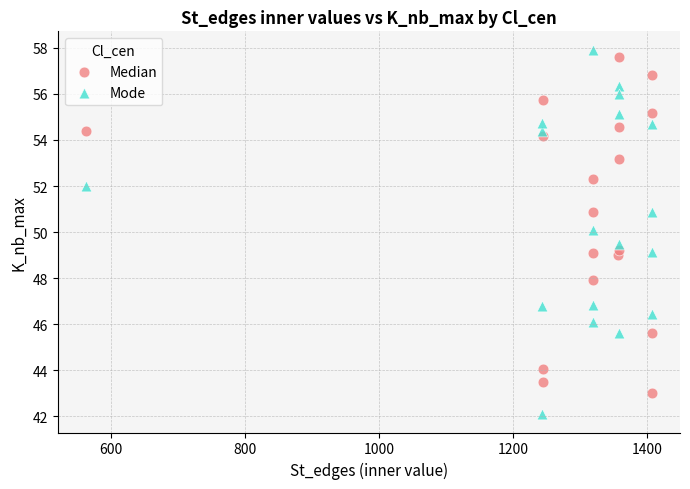

Which series has the largest Y range (max minus min)?

Mode